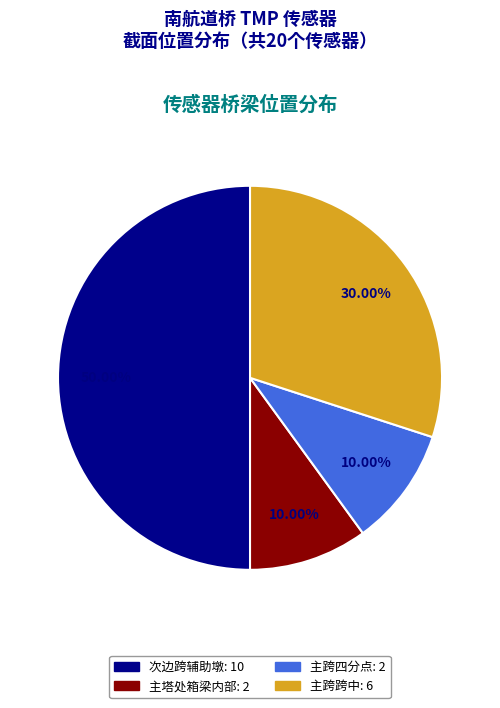

To the nearest percent, what is the difference between the largest and smallest slice percentages?

40%